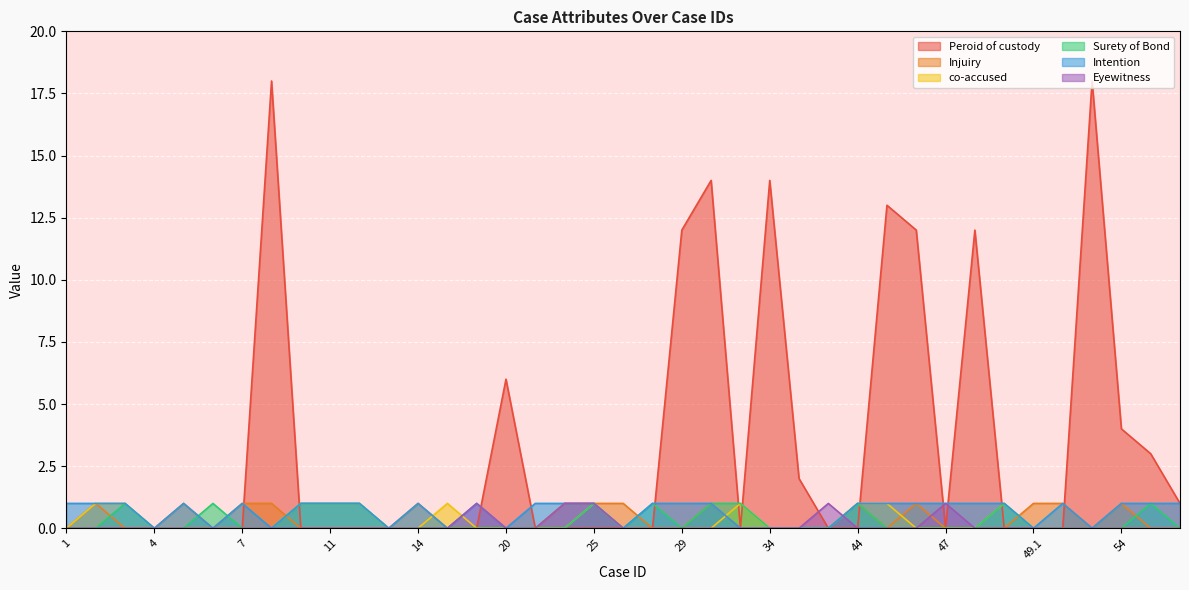

What is the difference between the Injuiry values at 36 and 5?

1